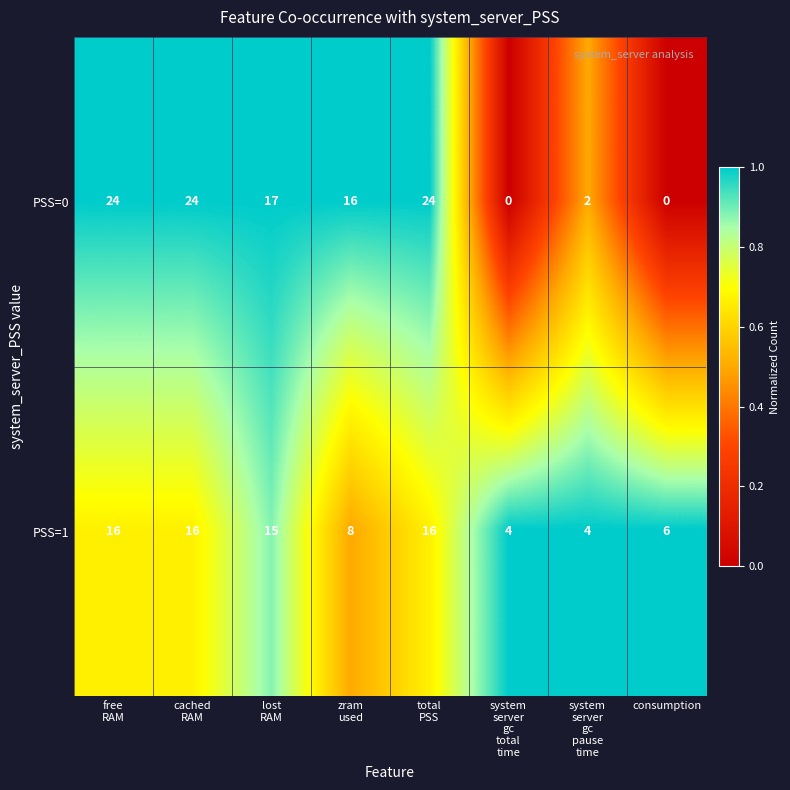

What is the difference between the maximum and minimum values in the PSS=1 series?

12